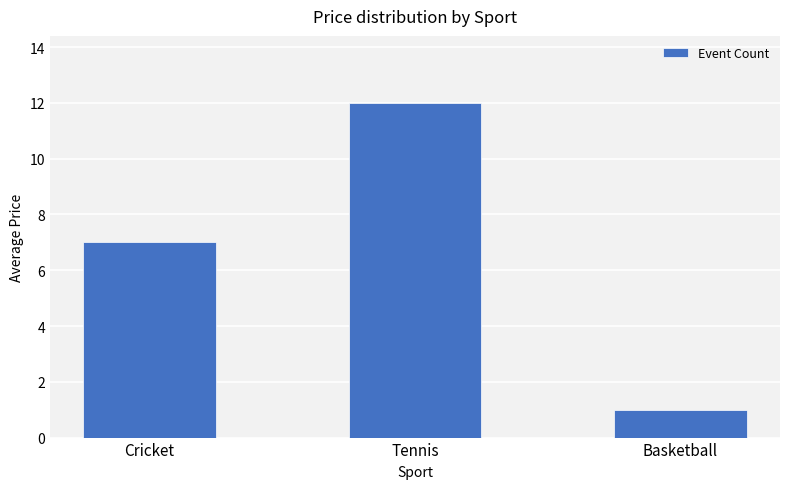

List the labels in order of value, smallest first.

Basketball, Cricket, Tennis